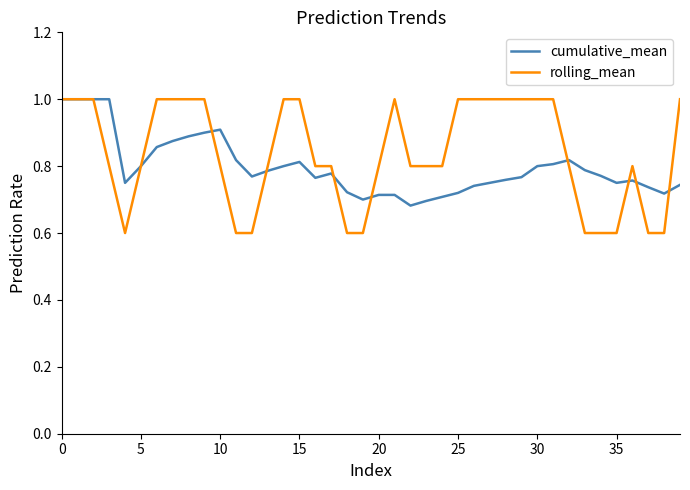

Count the cumulative_mean values in the range 0 to 1.

40